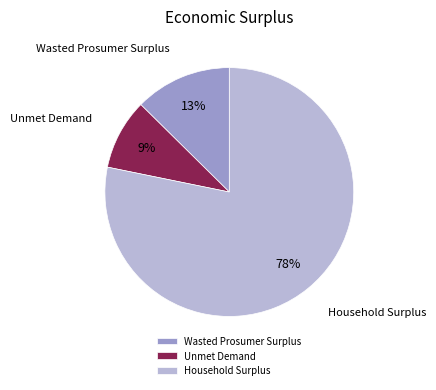

What is the largest slice in the pie chart?

Household Surplus